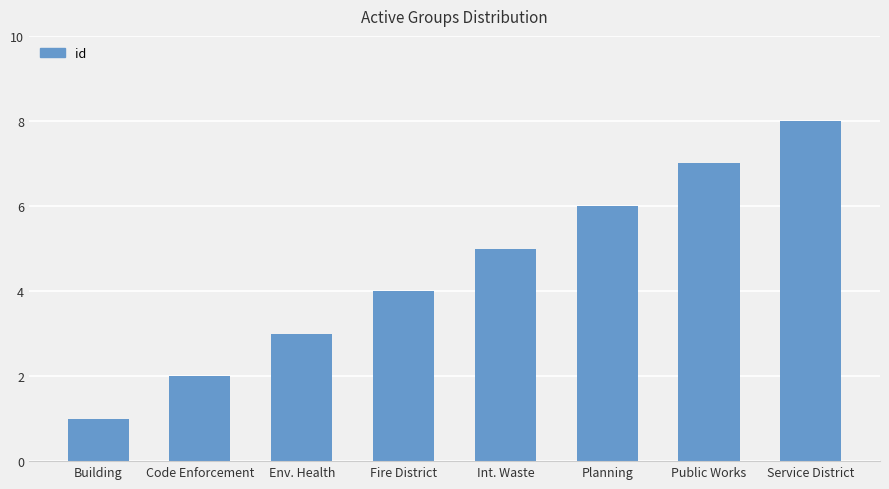

What is the difference between the second highest and second lowest values?

5